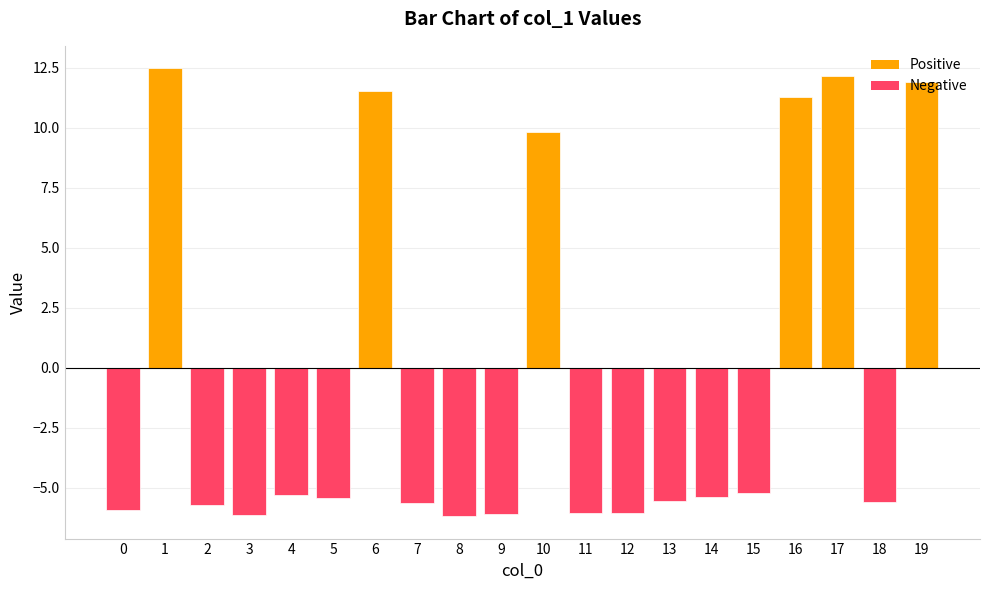

Where is the data nearest to the value 3?

10